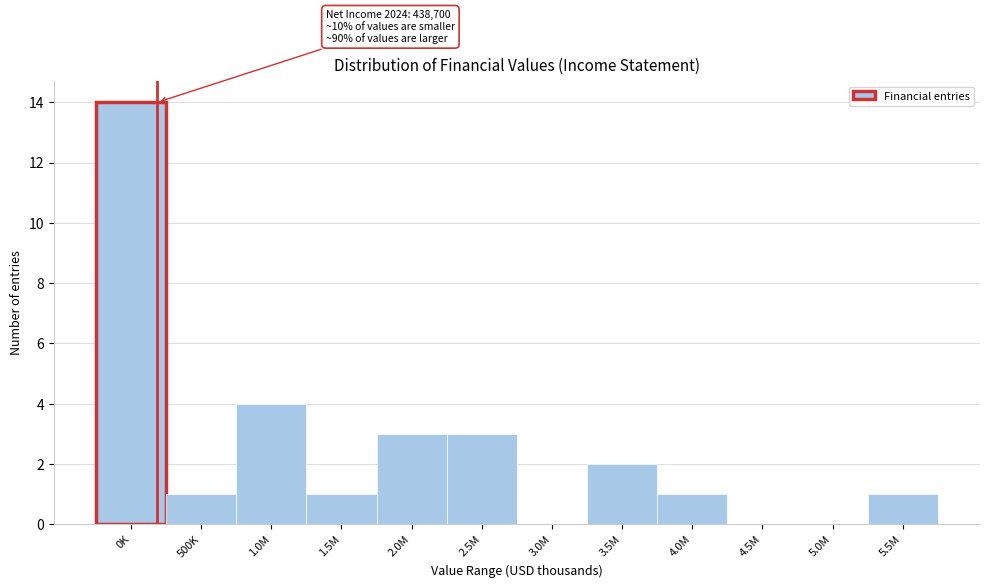

Reading left to right, extract all data points from this chart.

0K=14	500K=1	1.0M=4	1.5M=1	2.0M=3	2.5M=3	3.0M=0	3.5M=2	4.0M=1	4.5M=0	5.0M=0	5.5M=1